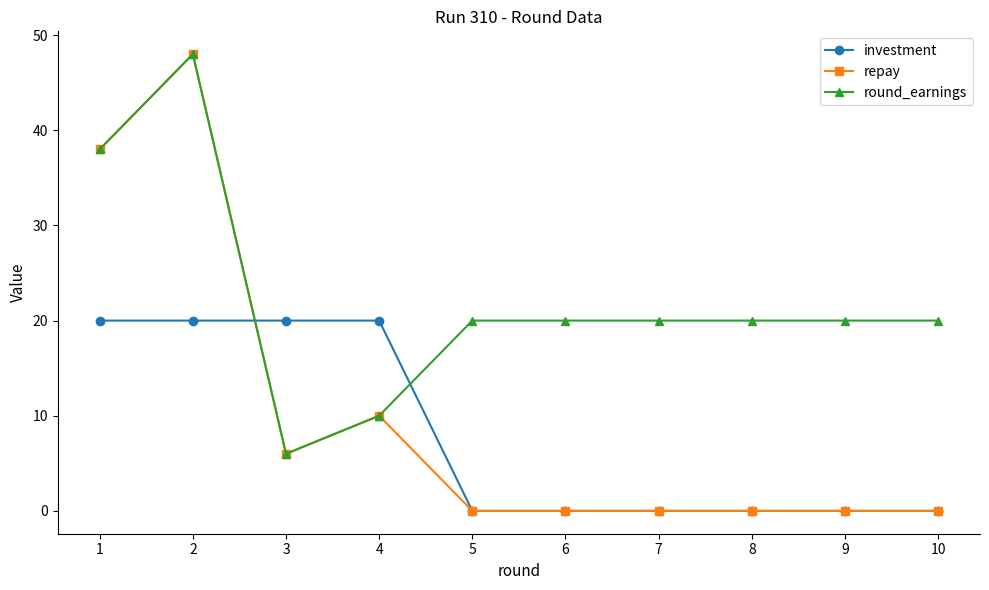

At which label does round_earnings first exceed 20?

1